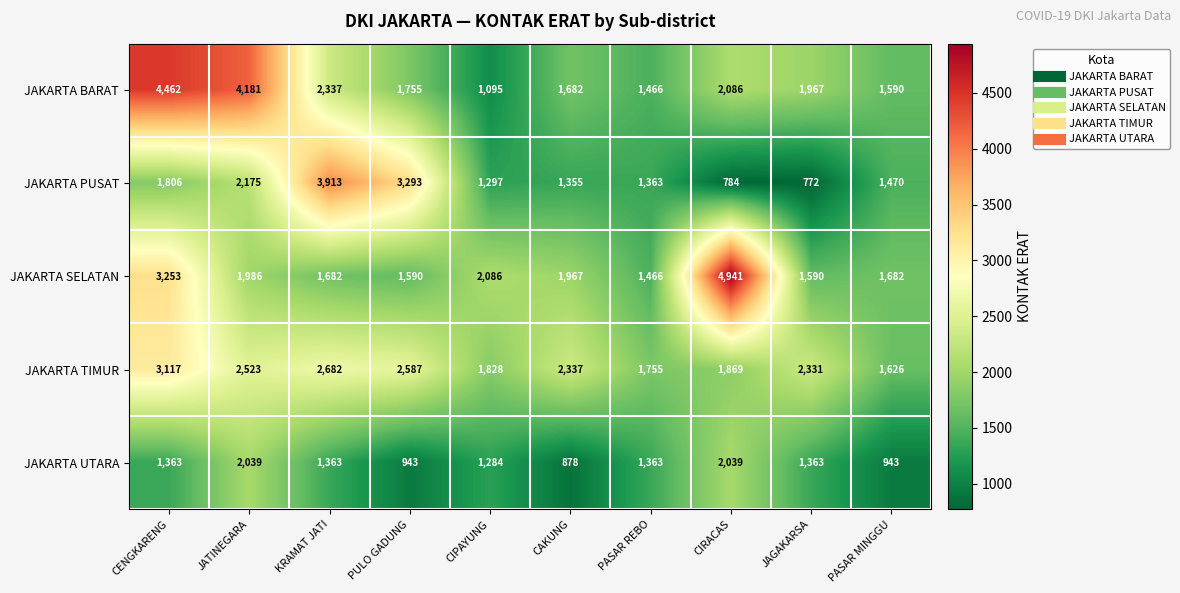

Which series changed the most between KRAMAT JATI and CIRACAS?

JAKARTA SELATAN